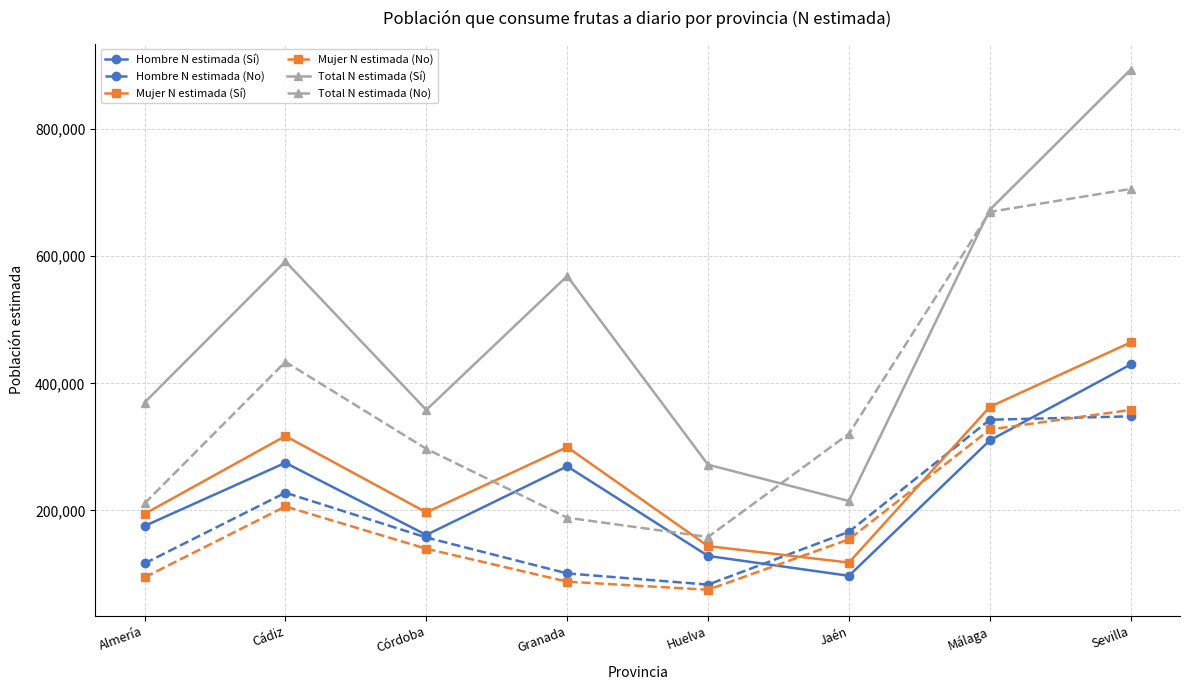

Which category has the highest value across all series?

Sevilla